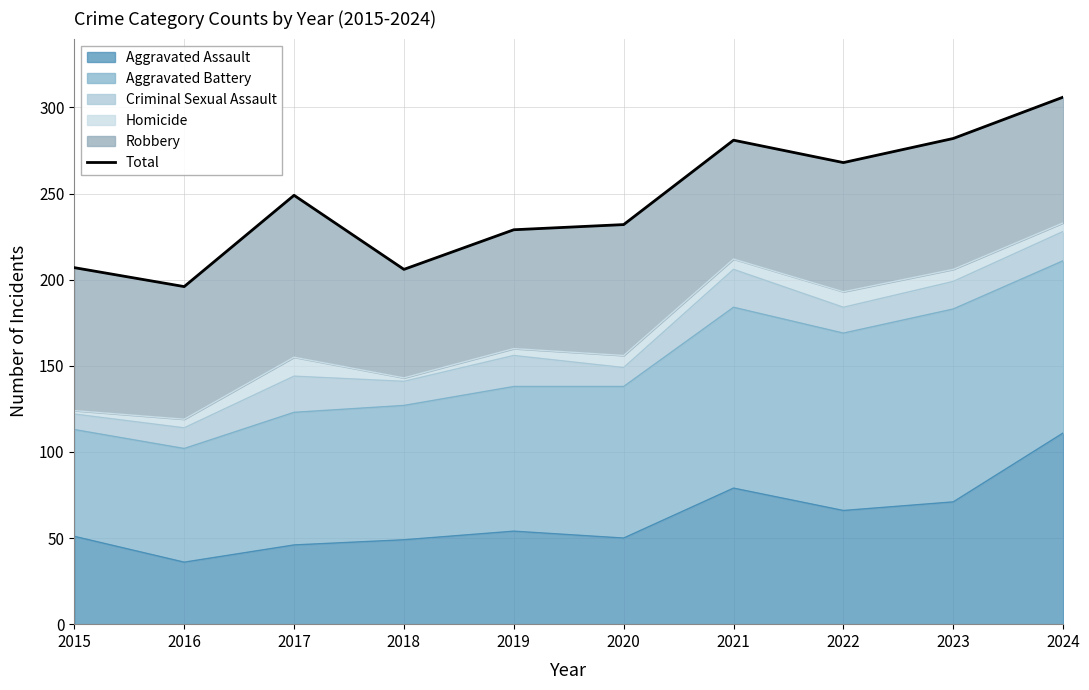

What is the difference between the values at 2023 and 2017?

33